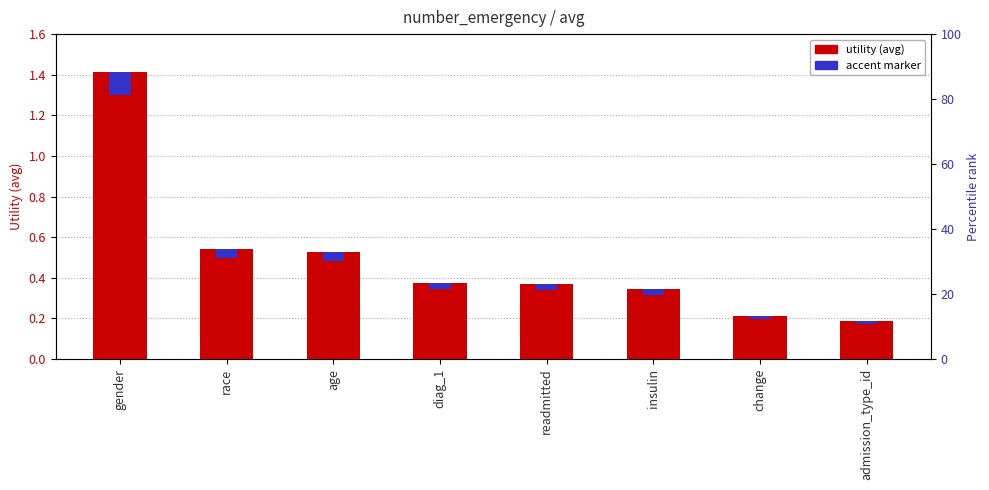

Which series changed the most between gender and insulin?

utility (avg)